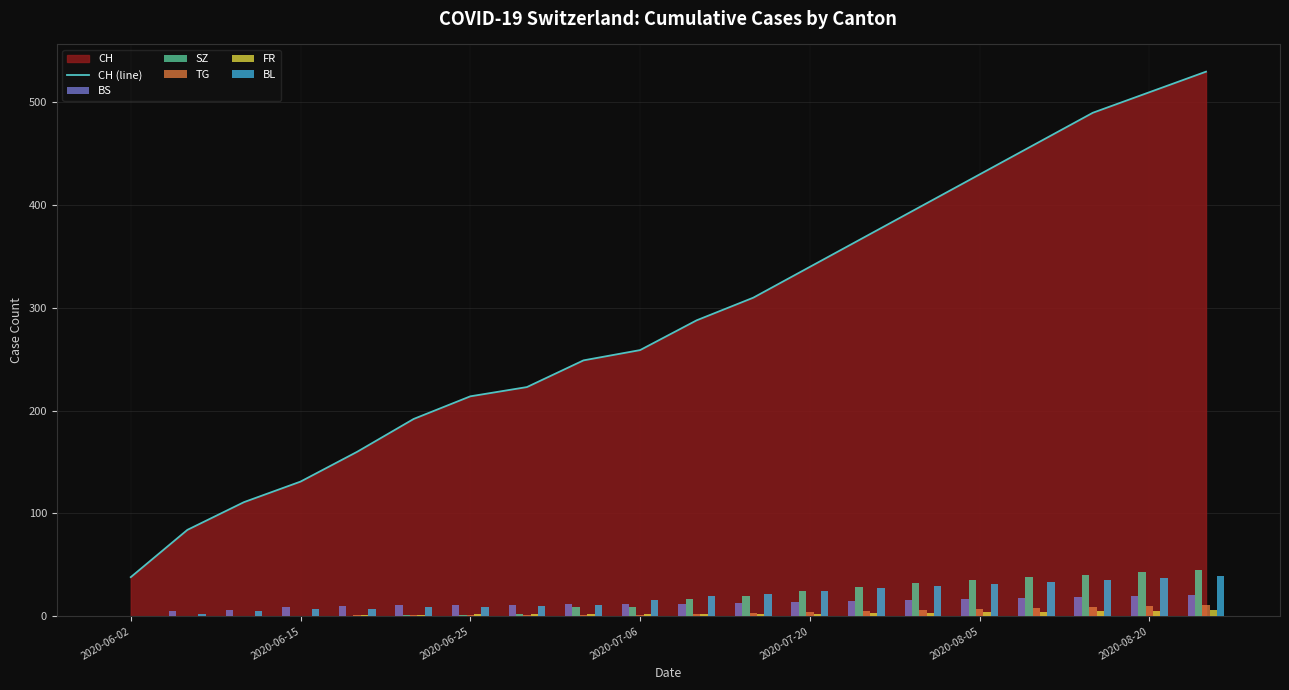

What is the minimum value for CH (line)?

38